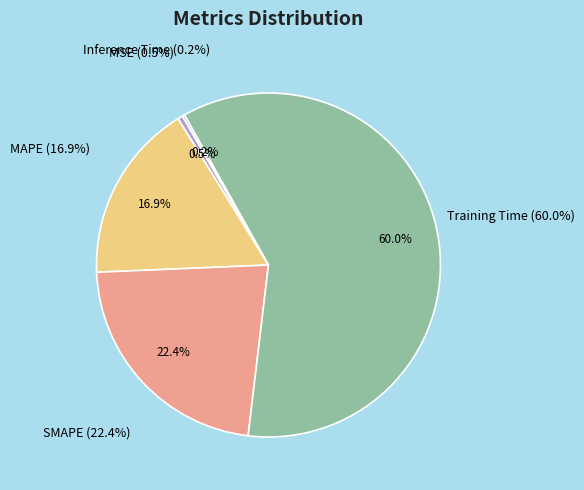

The Training Time slice represents 60% of the pie. True or false?

True